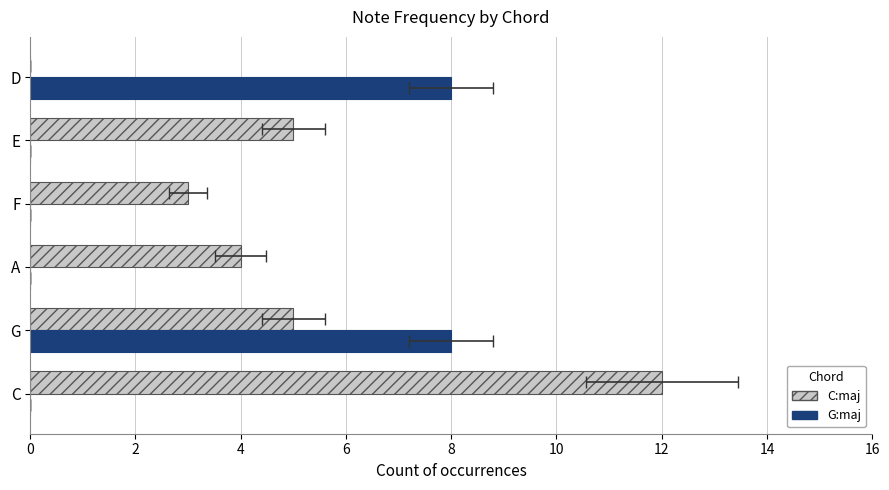

How many groups of bars are there?

6